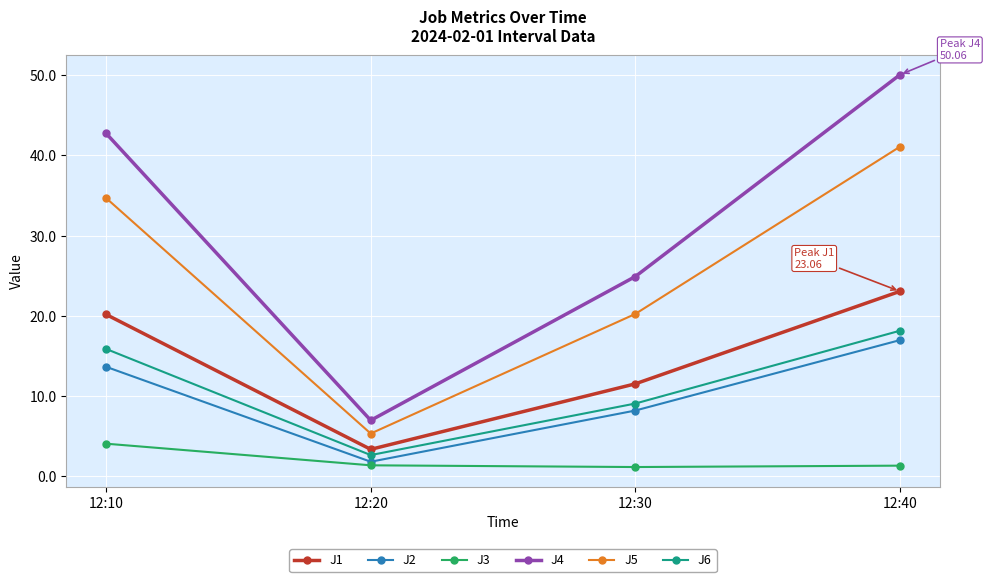

The value of J4 at 12:20 is 7.0. True or false?

True